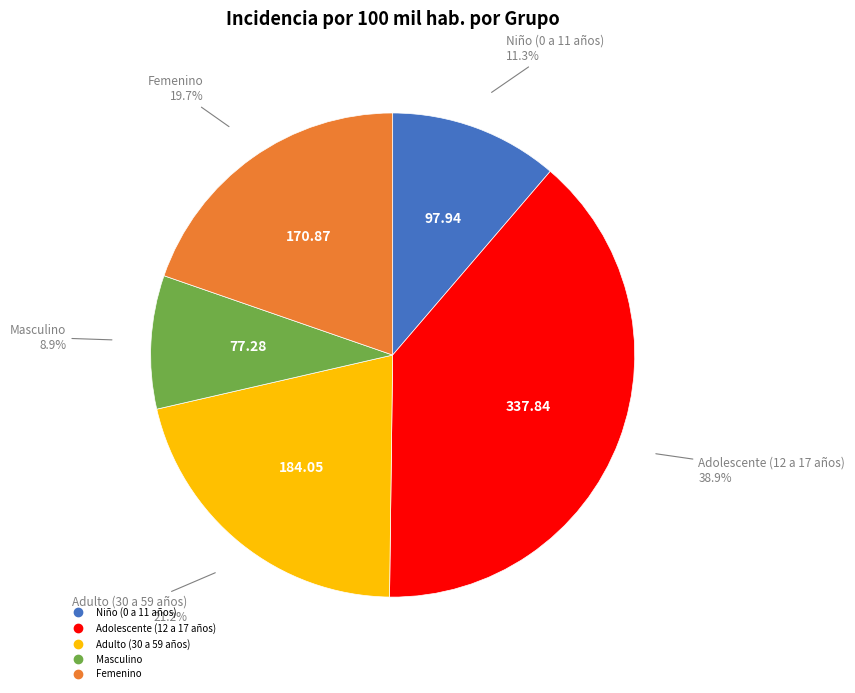

To the nearest percent, what portion does Adolescente (12 a 17 años) represent?

39%